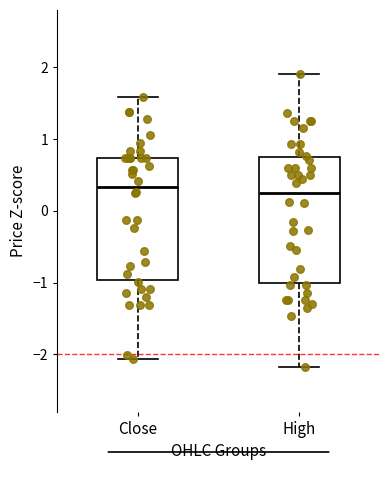

Where is the lower edge of the box for High on the y-axis? The values are not printed on the chart, so give them approximately, as read against the axis.

-1.0